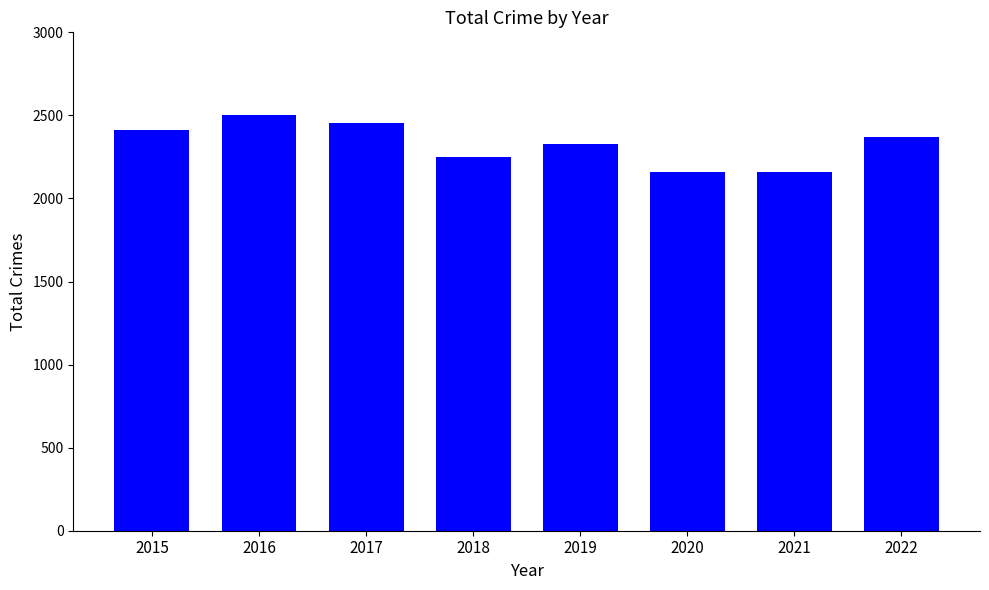

Count the number of categories in the chart.

8